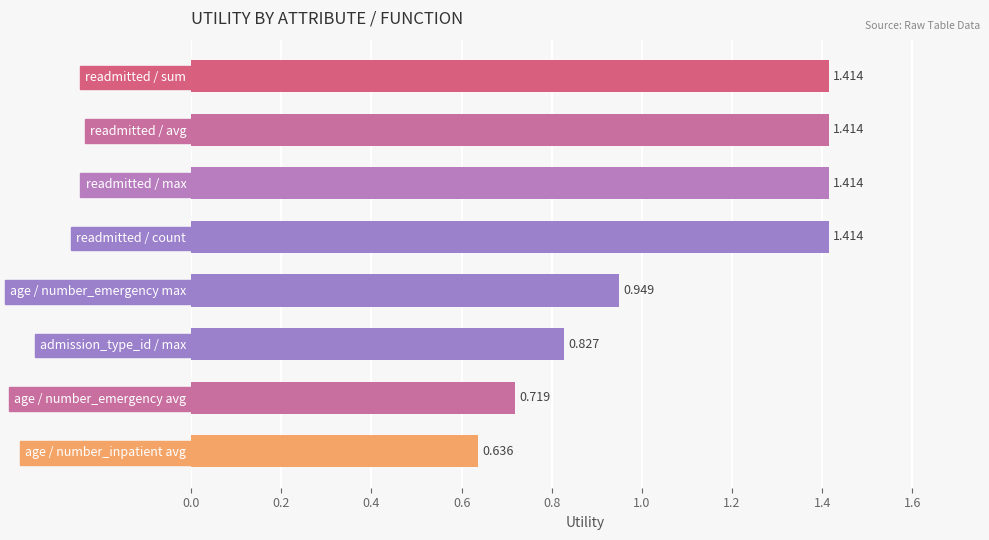

Between admission_type_id / max and readmitted / avg, which is larger?

readmitted / avg